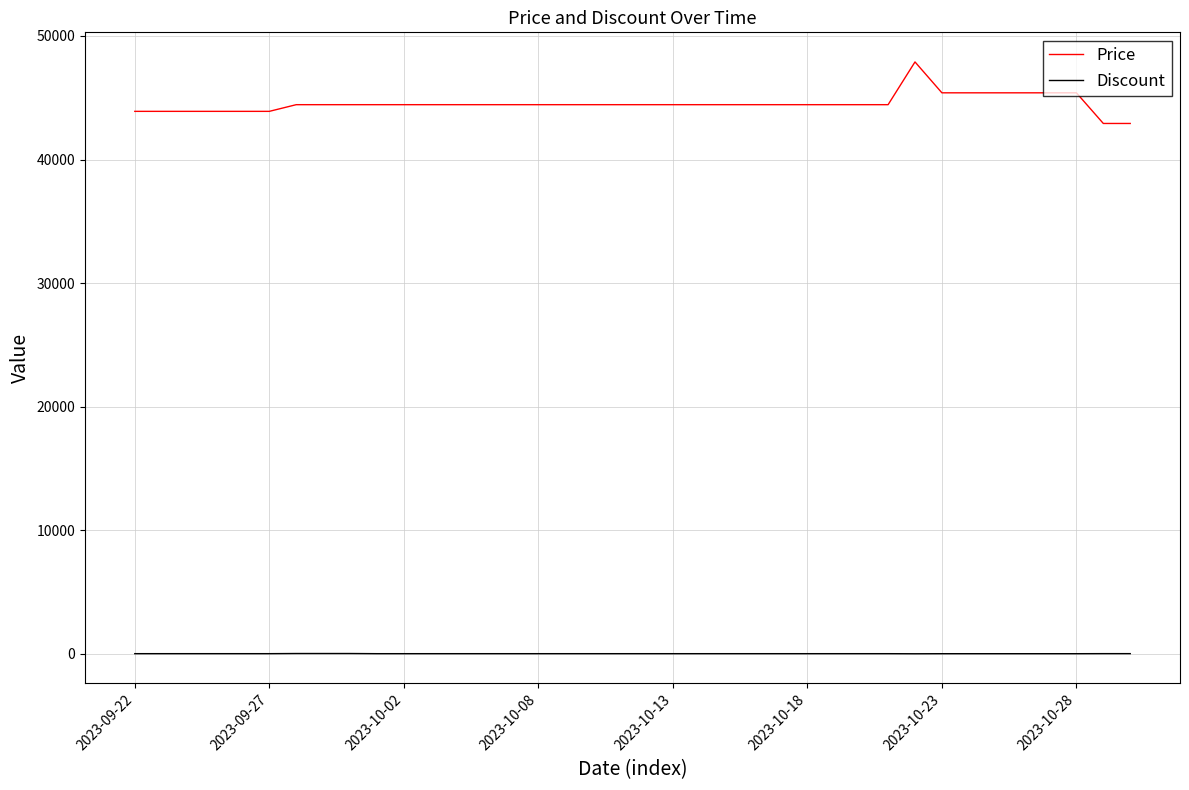

Rank the series by their maximum value, from highest to lowest.

Price, Discount